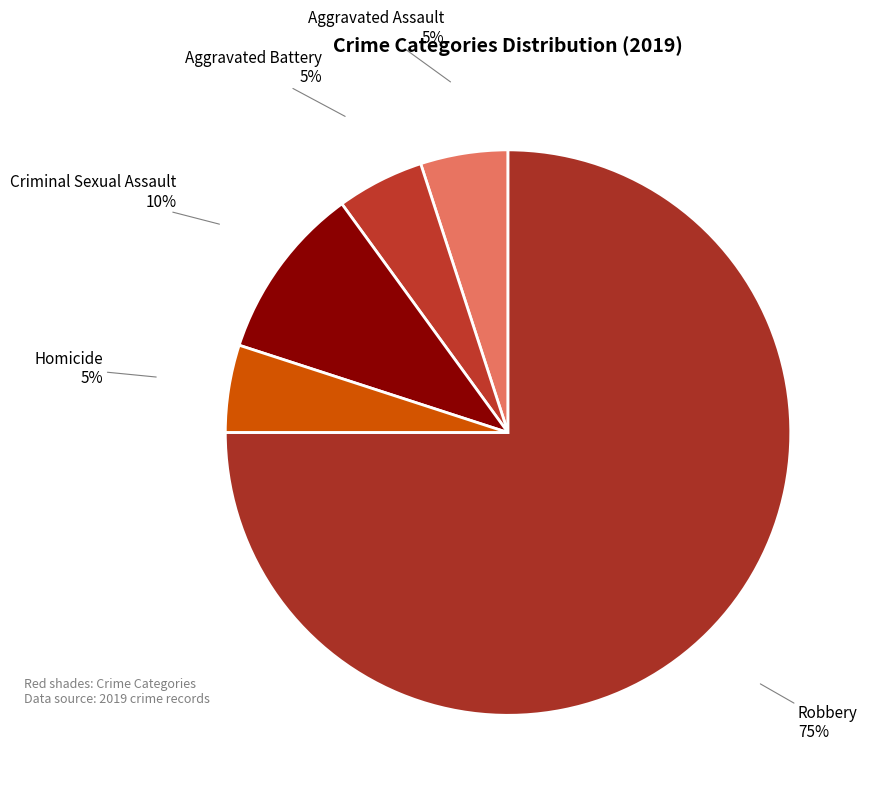

What percentage is the Robbery slice, to the nearest percent?

75%